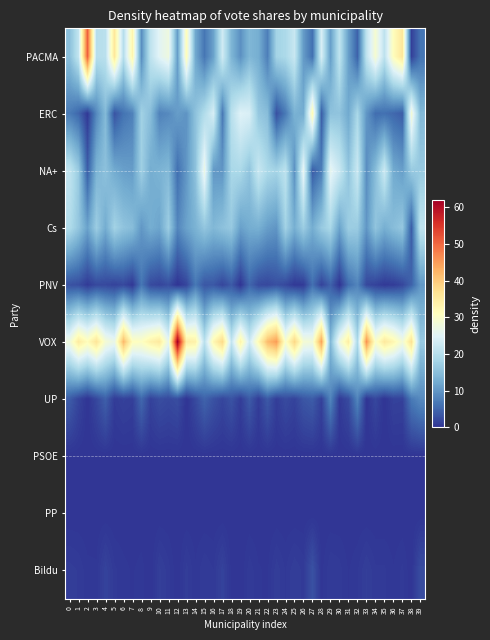

Which series has the largest total across all categories?

VOX